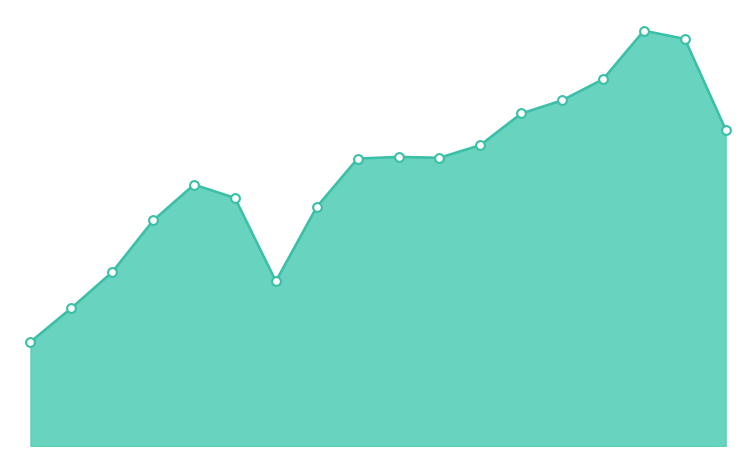

Does the chart have visible grid lines?

No